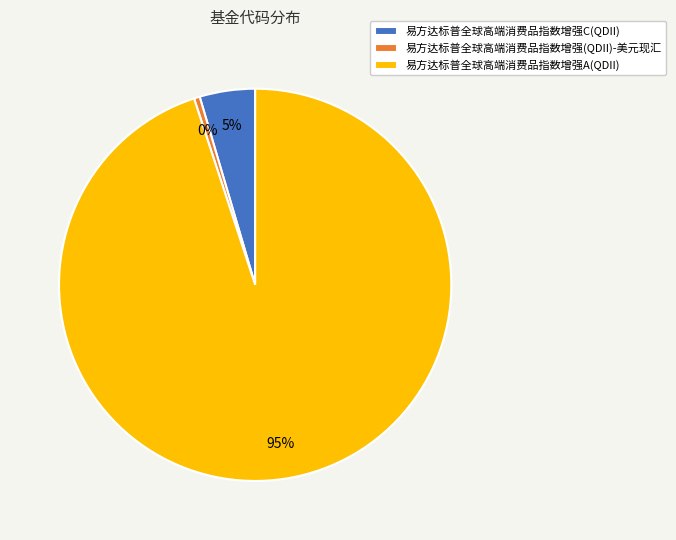

What is the largest slice in the pie chart?

易方达标普全球高端消费品指数增强A(QDII)